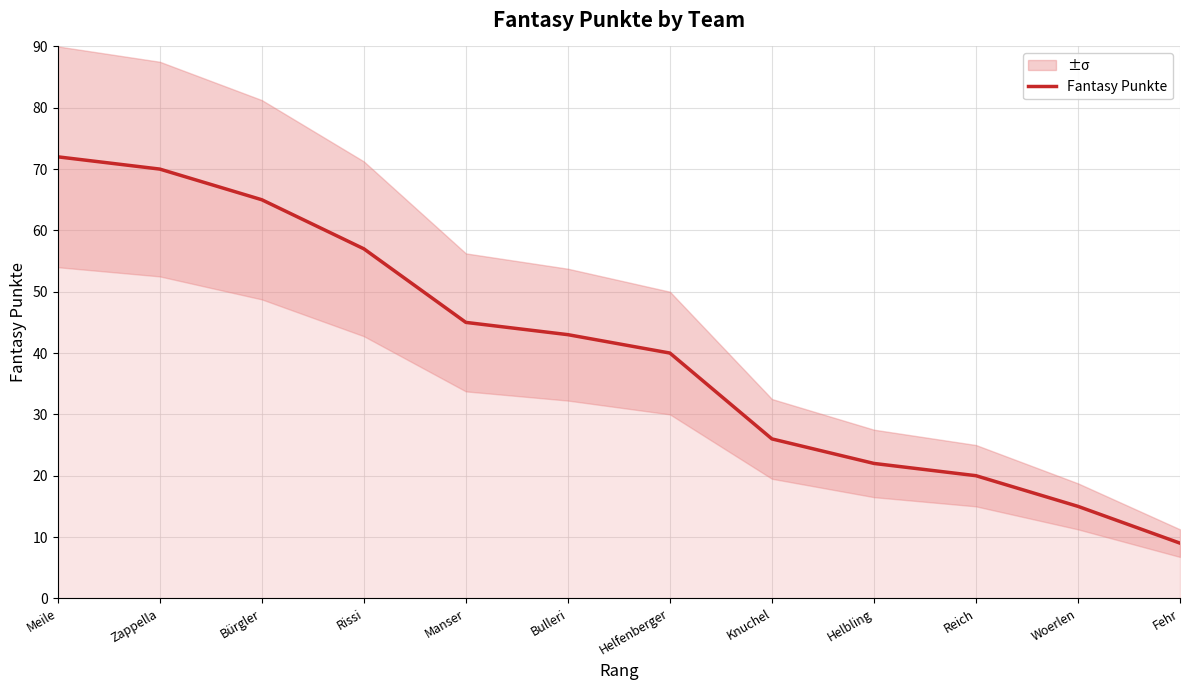

Is it true that the value at Bürgler is 65?

True